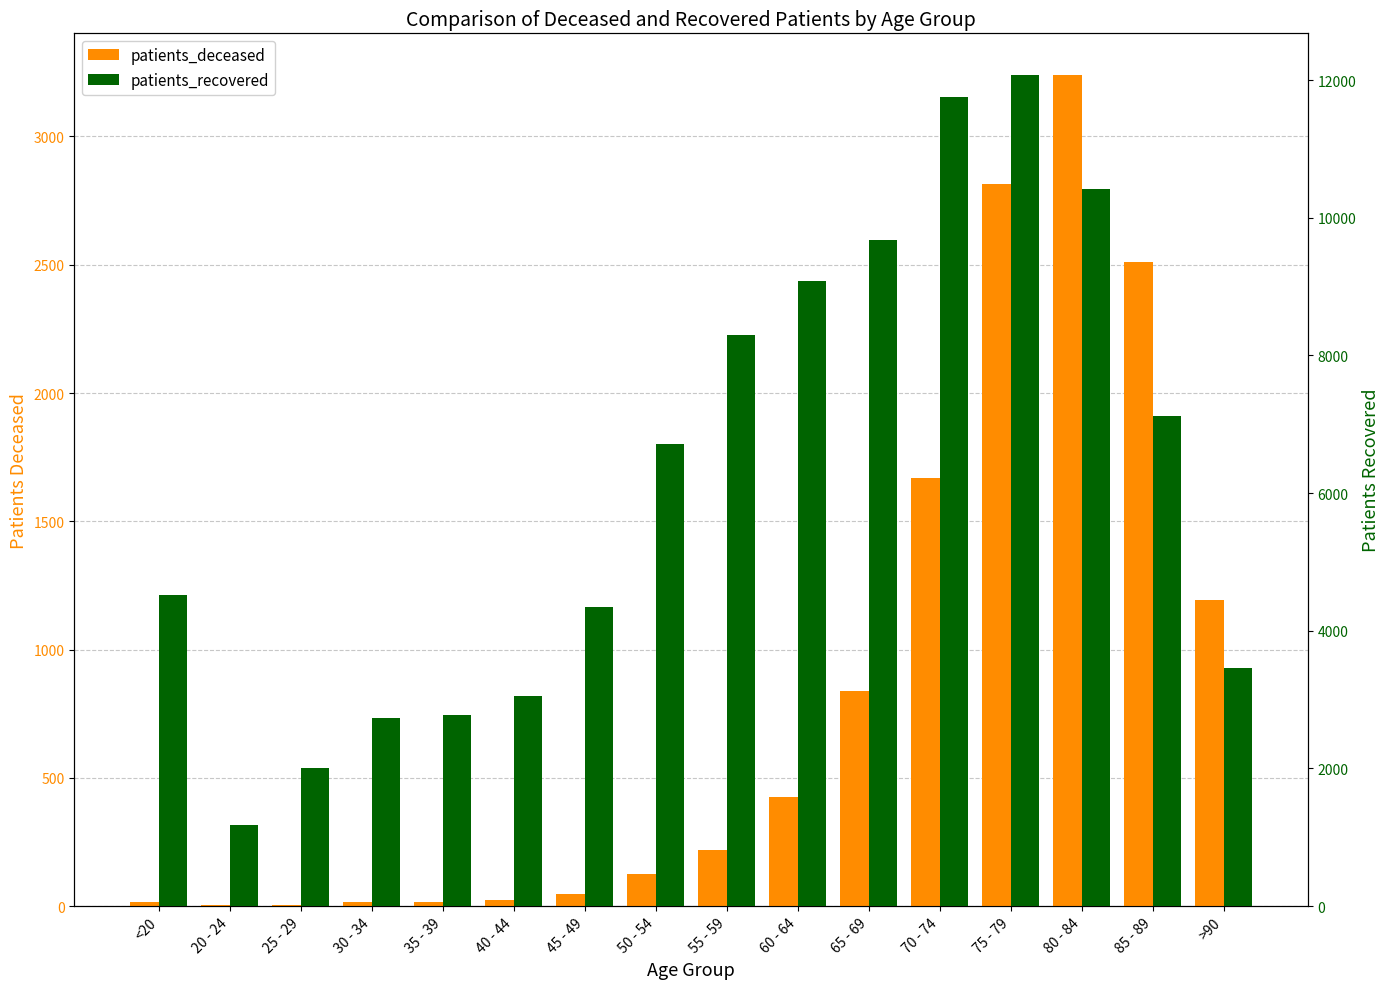

Does the chart contain stacked bars?

No